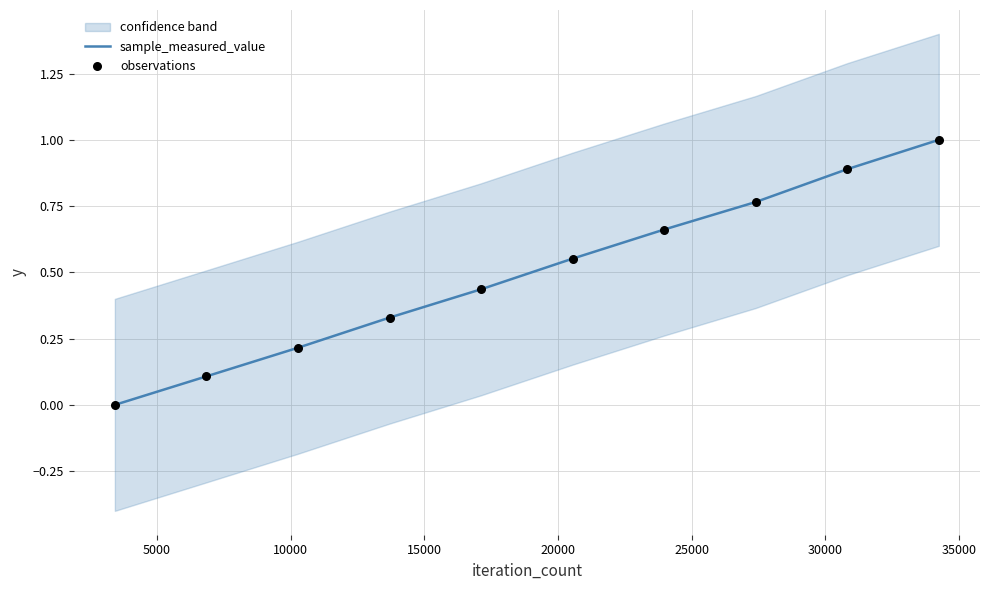

Which series has the largest total across all categories?

sample_measured_value